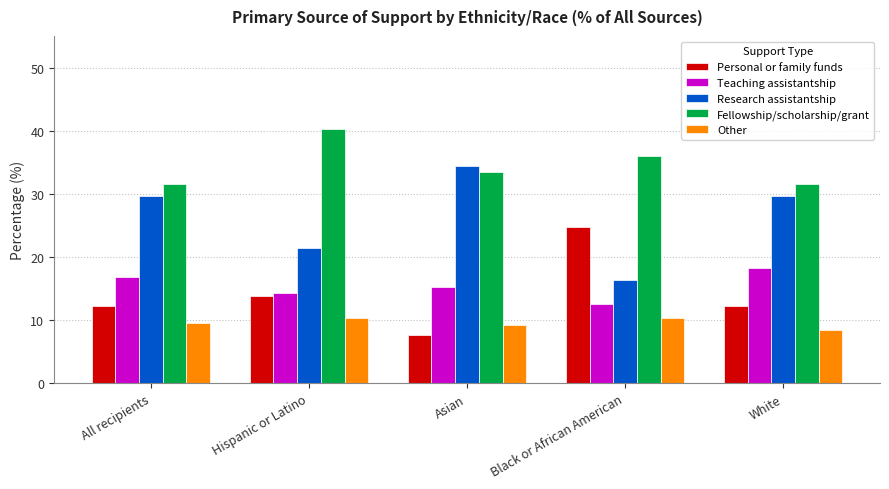

Which series has the widest spread of values?

Research assistantship